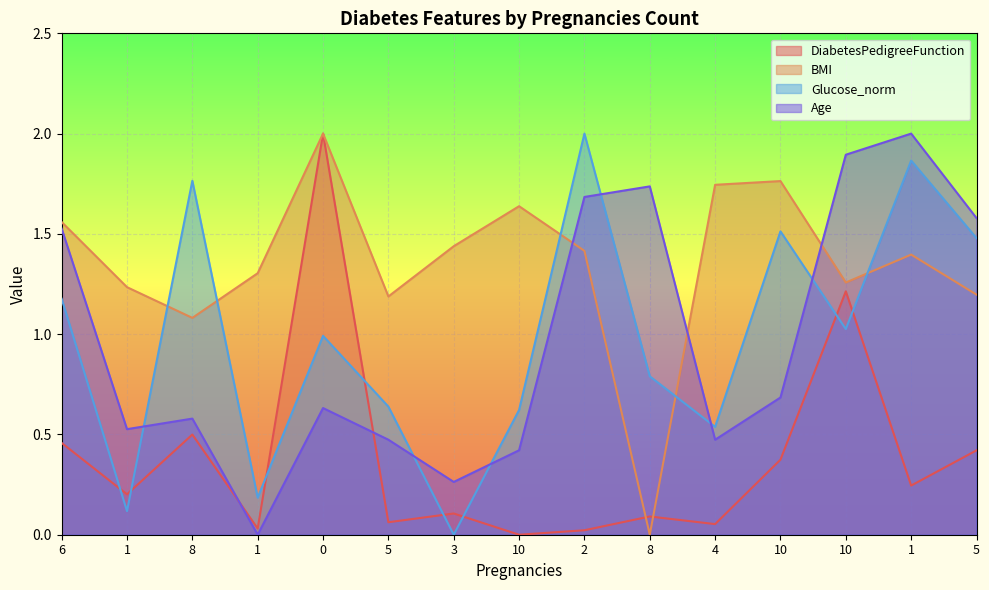

How many times do Glucose_norm and DiabetesPedigreeFunction cross each other?

8